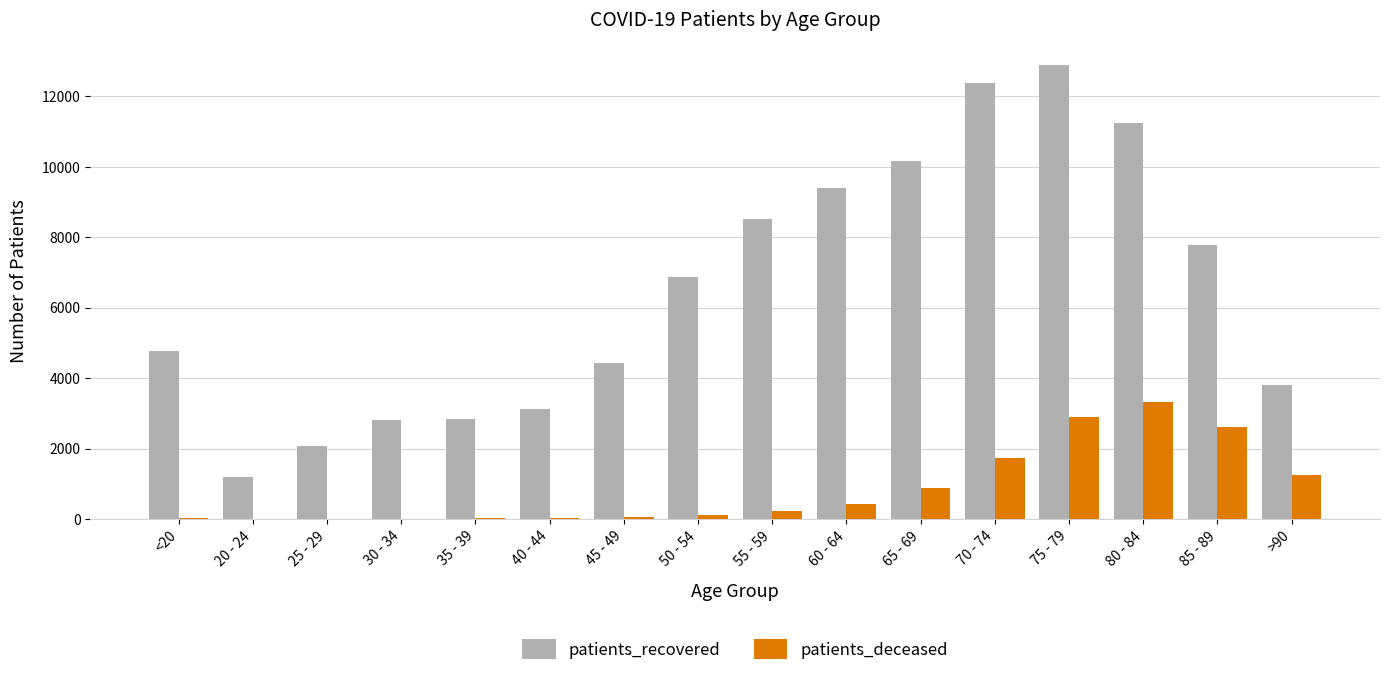

How many distinct data groups are displayed?

2